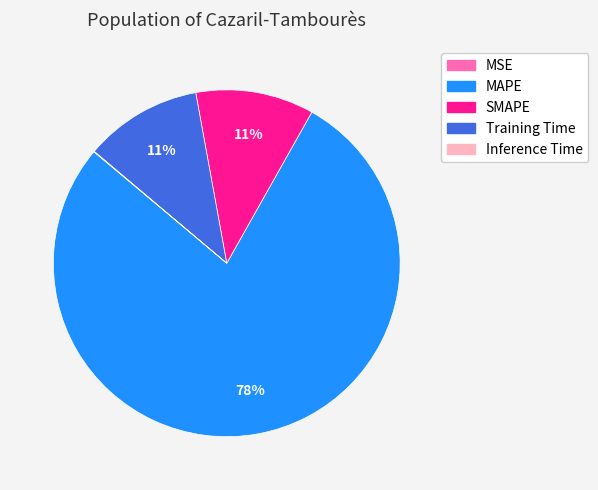

Is Training Time the majority of the pie?

No